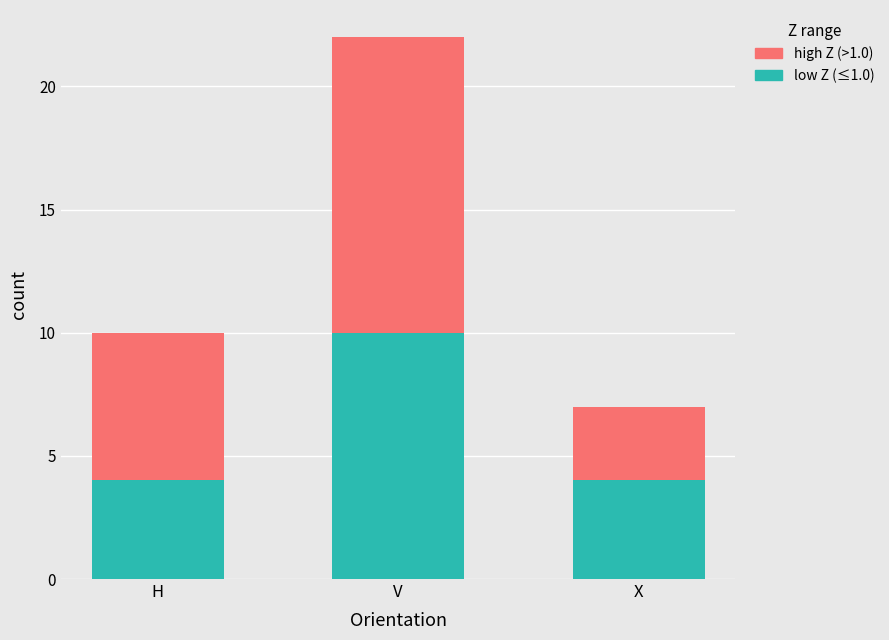

What is the sum of all low Z (≤1.0) values?

18